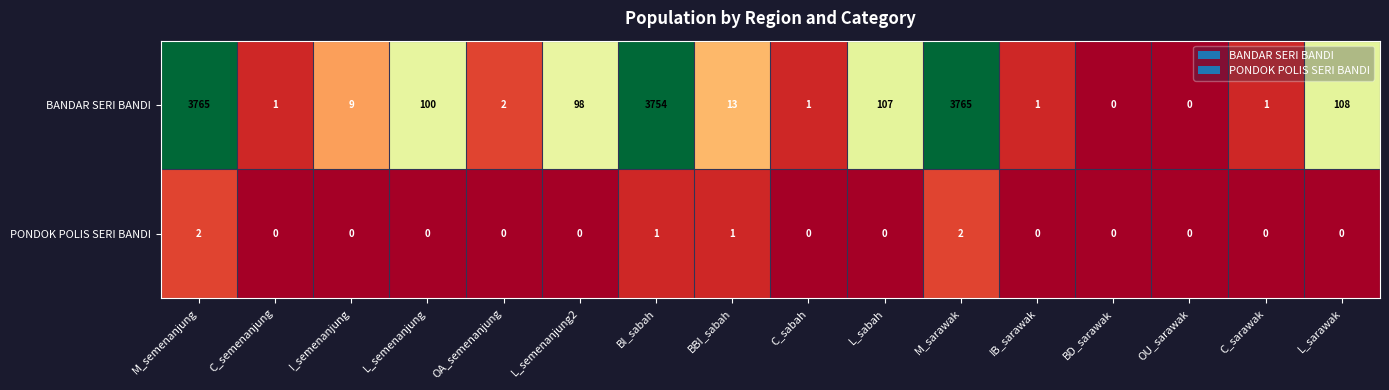

True or false: BANDAR SERI BANDI has a value of 0 at C_sarawak.

False